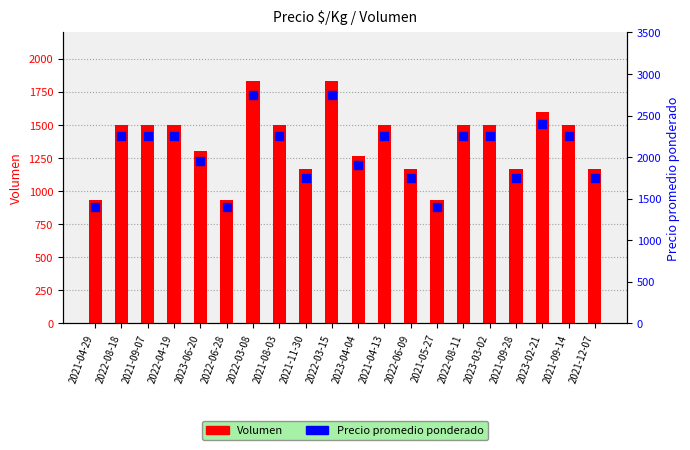

At which category is the sum across all series the highest?

2022-03-08